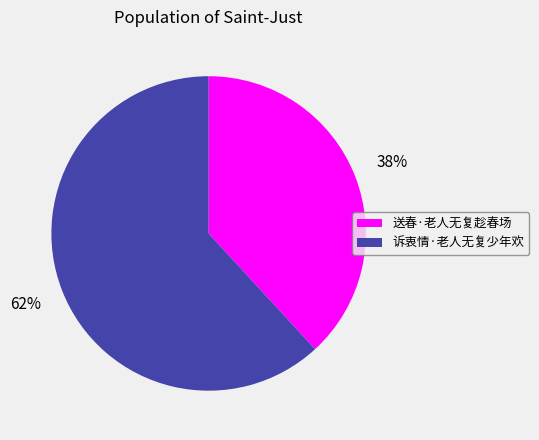

To the nearest percent, what is the difference between the 送春·老人无复趁春场 and 诉衷情·老人无复少年欢 slice percentages?

24%